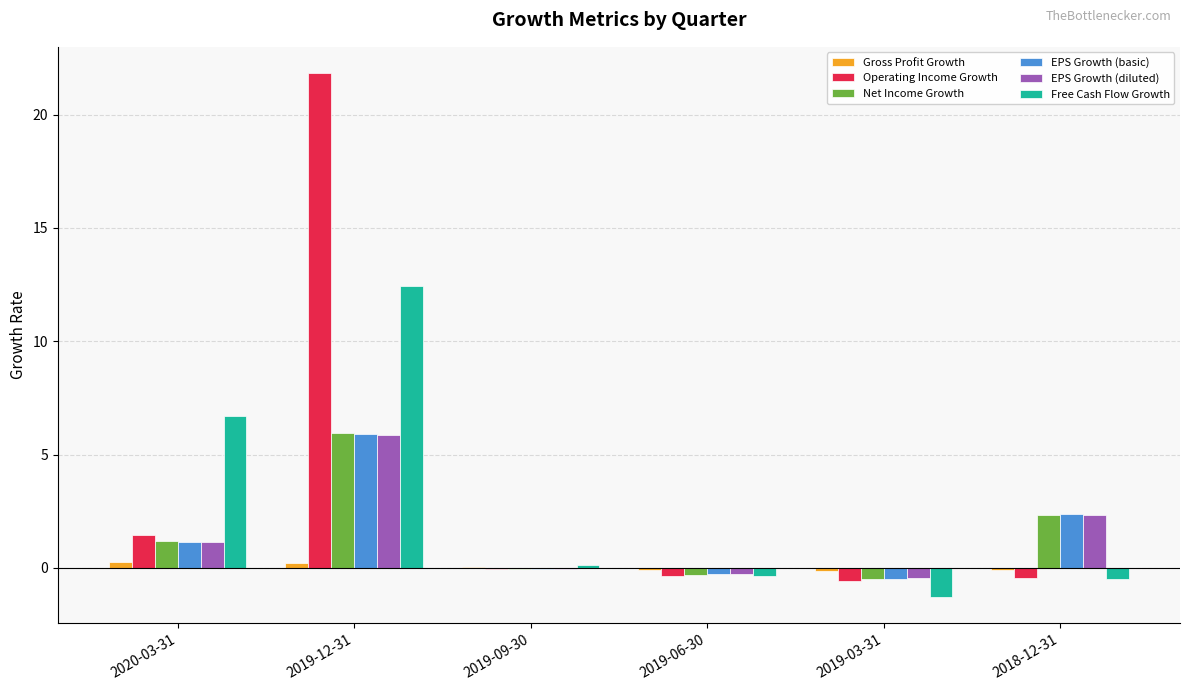

At which category is the sum across all series the highest?

2019-12-31